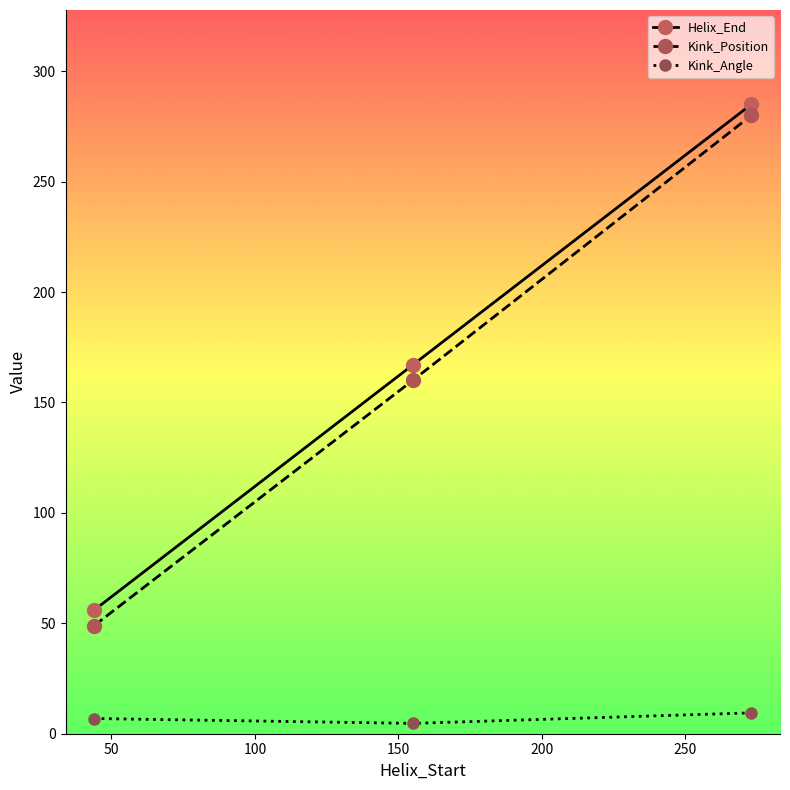

What is the value of the Kink_Position point at the 2nd from the left?

160.0